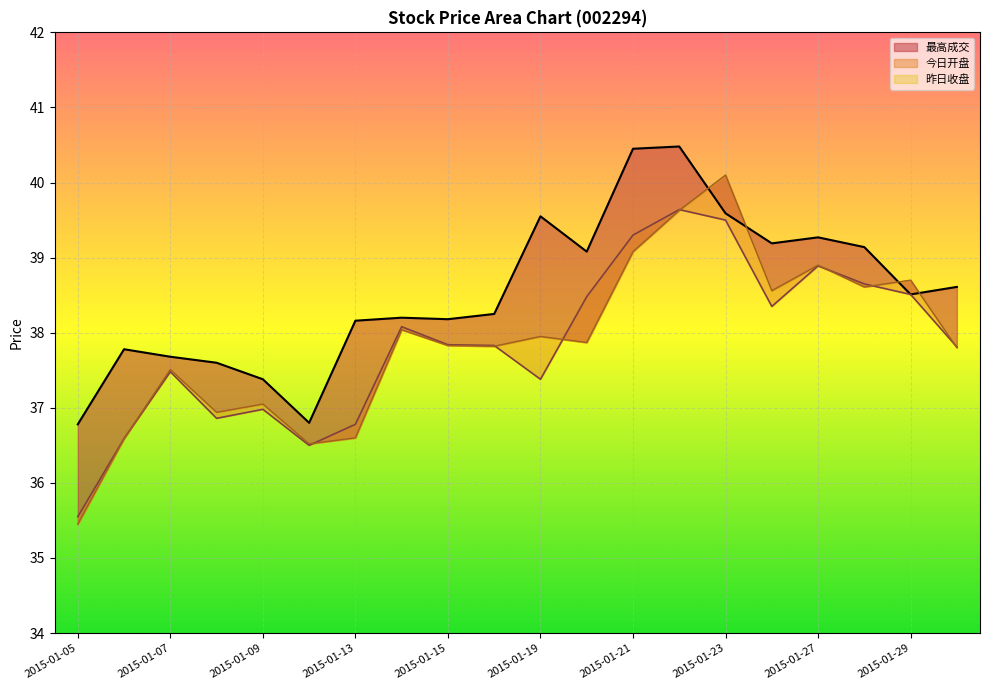

What is the difference between the maximum and minimum values in the 今日开盘 series?

4.1